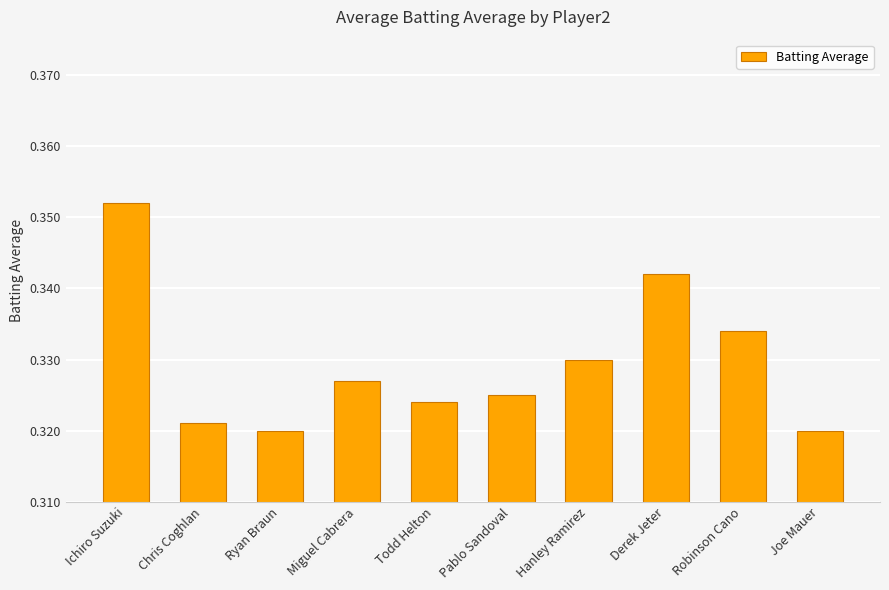

At which category does the chart reach its peak across all series?

Ichiro Suzuki